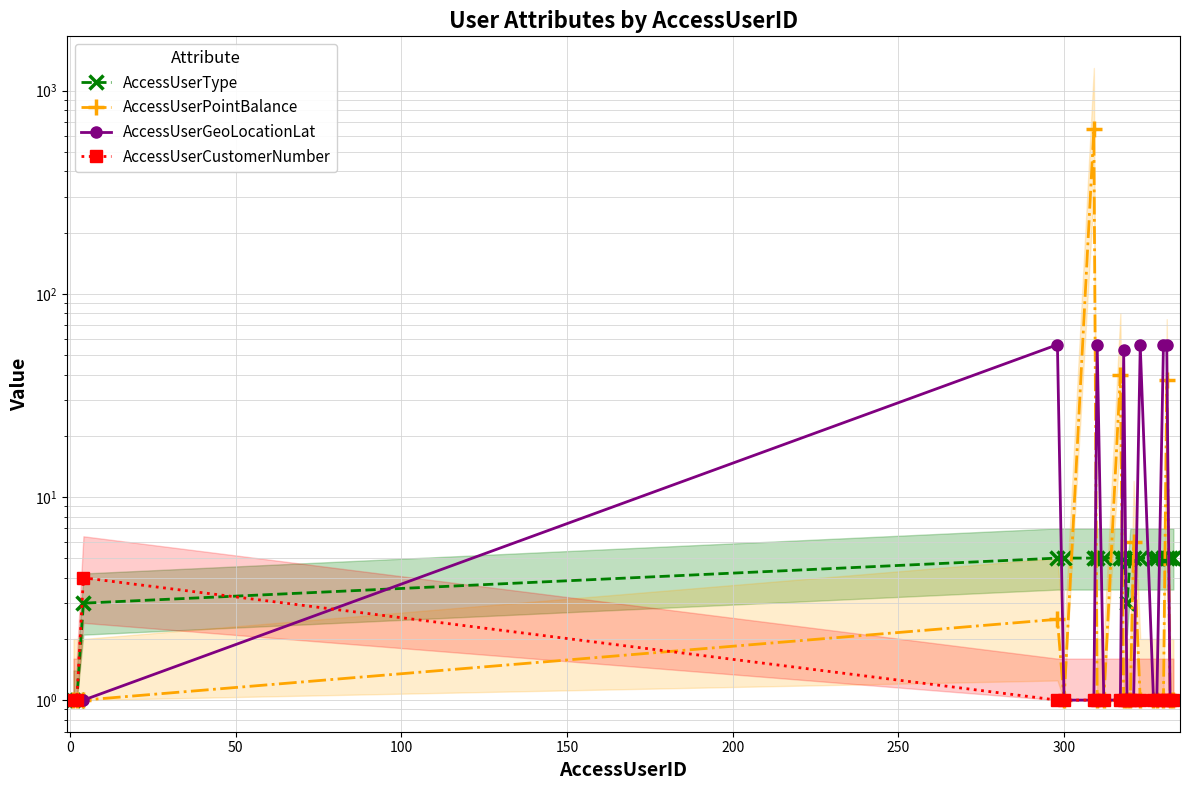

What is the difference between the maximum and minimum values in the AccessUserType series?

4.0